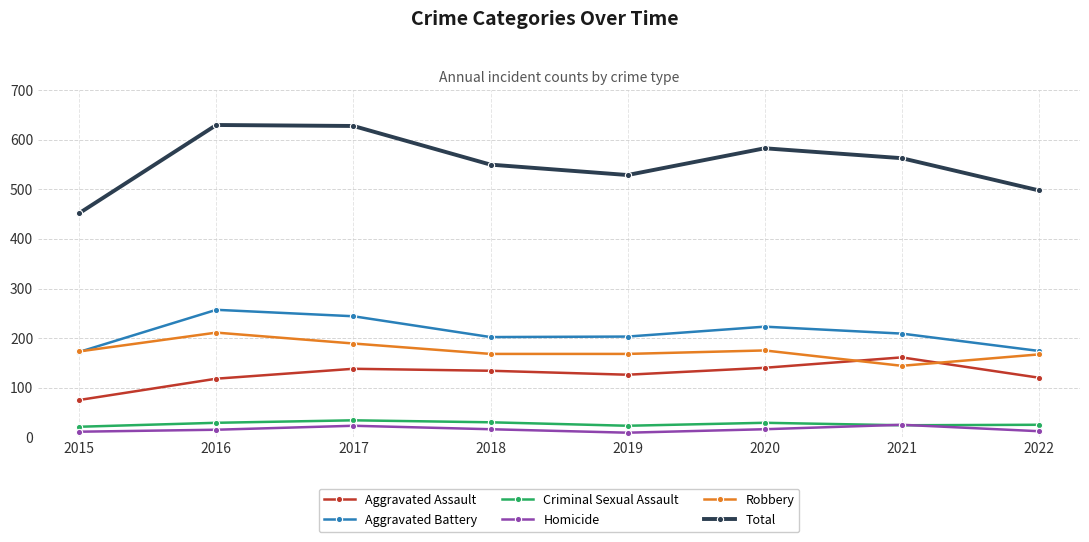

At which label does Total reach its minimum?

2015